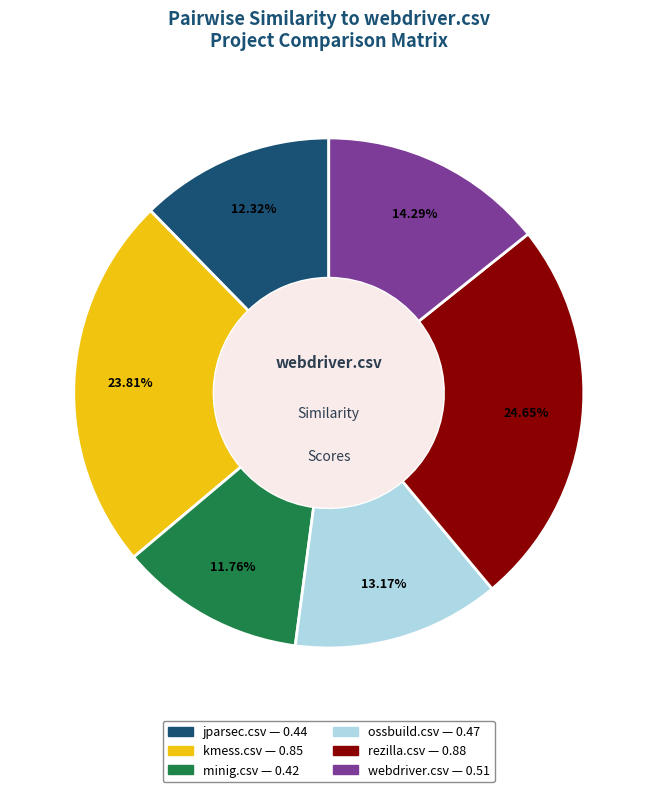

Count the number of slices in the pie.

6